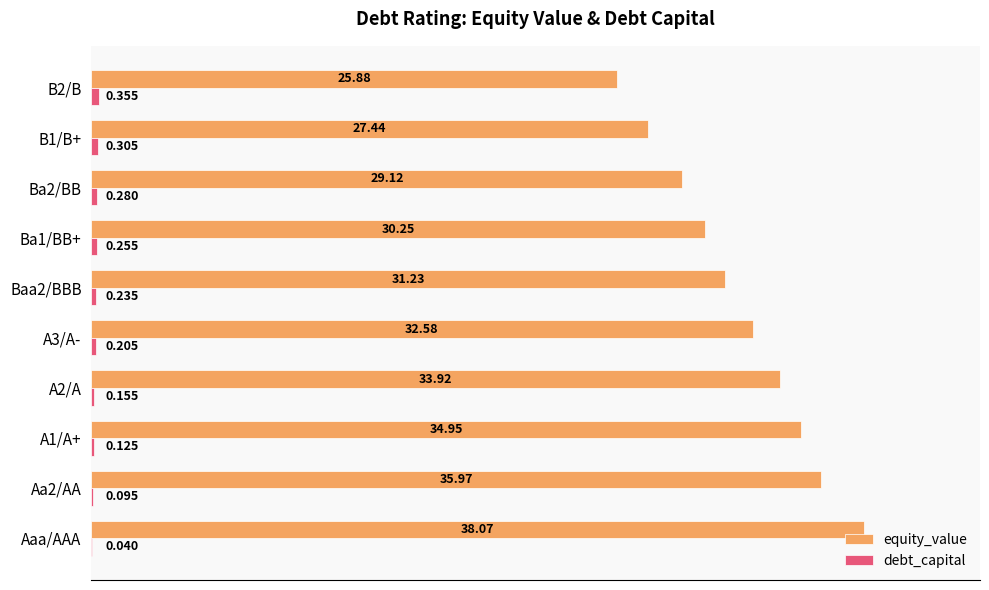

Which series changed the most between A3/A- and B2/B?

equity_value